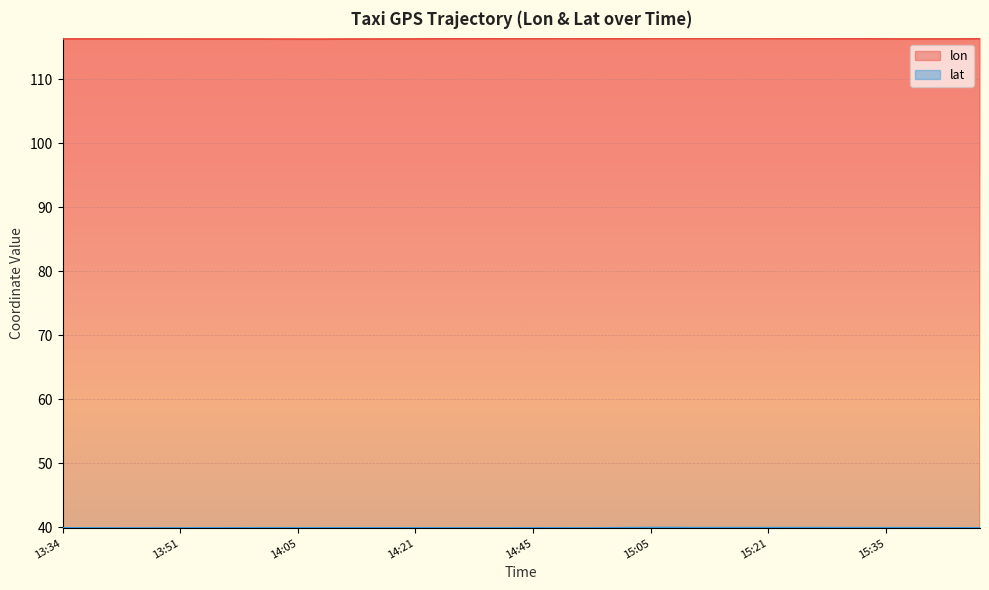

True or false: lon and lat cross at least once.

False